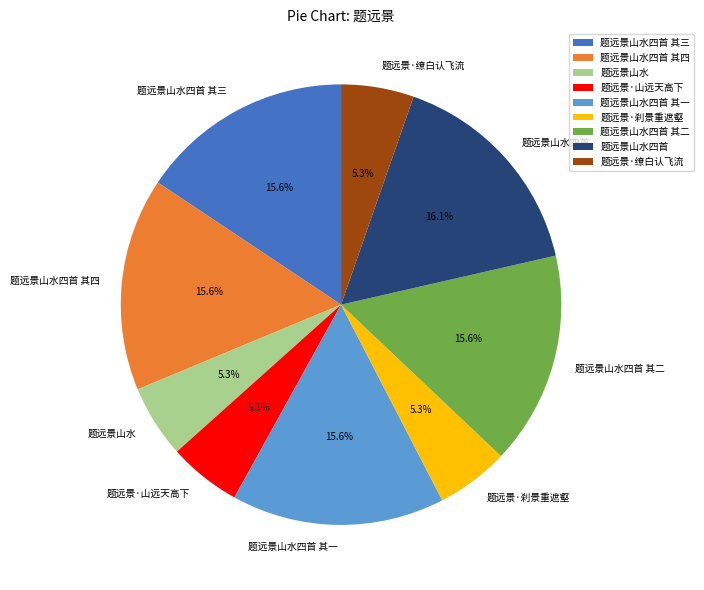

To the nearest percent, what is the average slice percentage?

11%